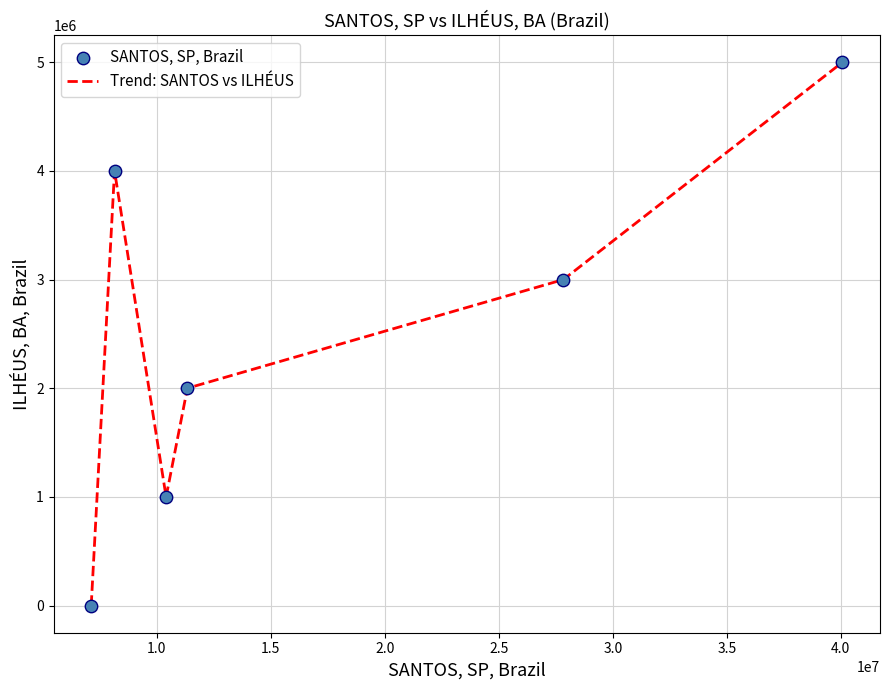

What is the difference between the maximum and minimum values?

5000000